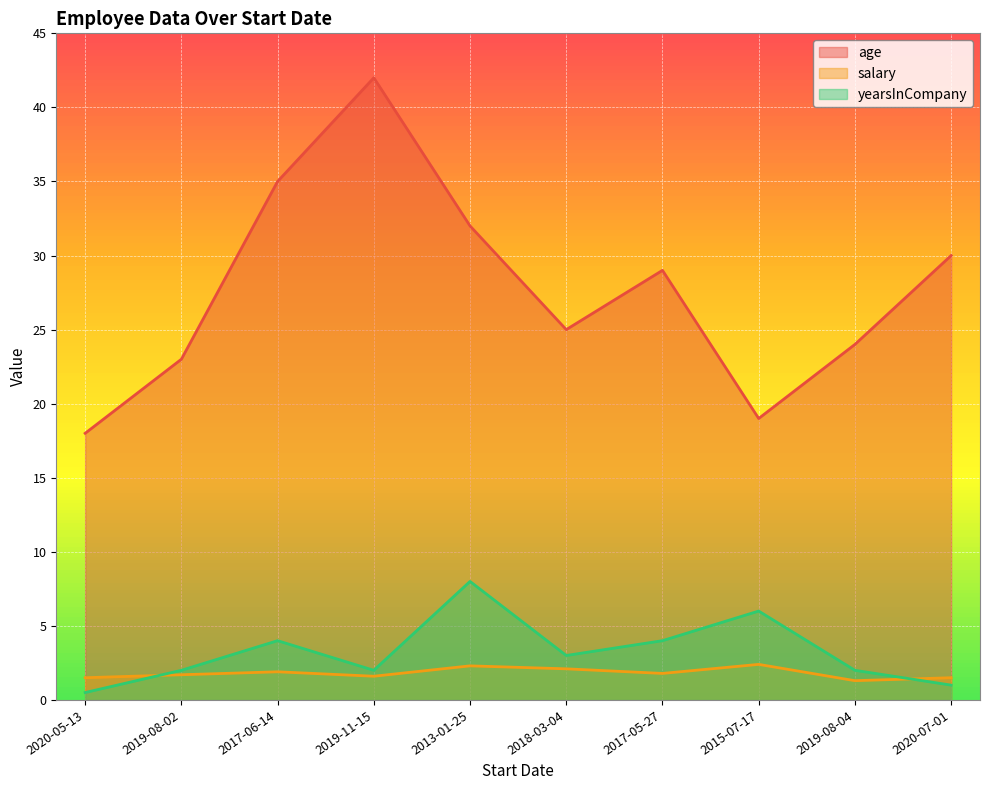

Which series ends up on top after the final intersection of yearsInCompany and salary?

salary